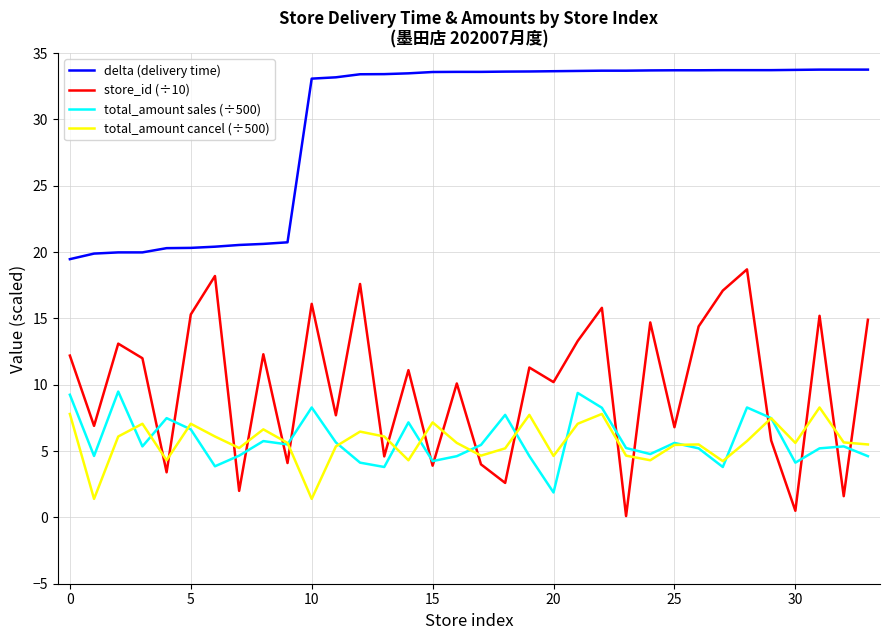

True or false: delta (delivery time) and total_amount sales (÷500) cross at least once.

False